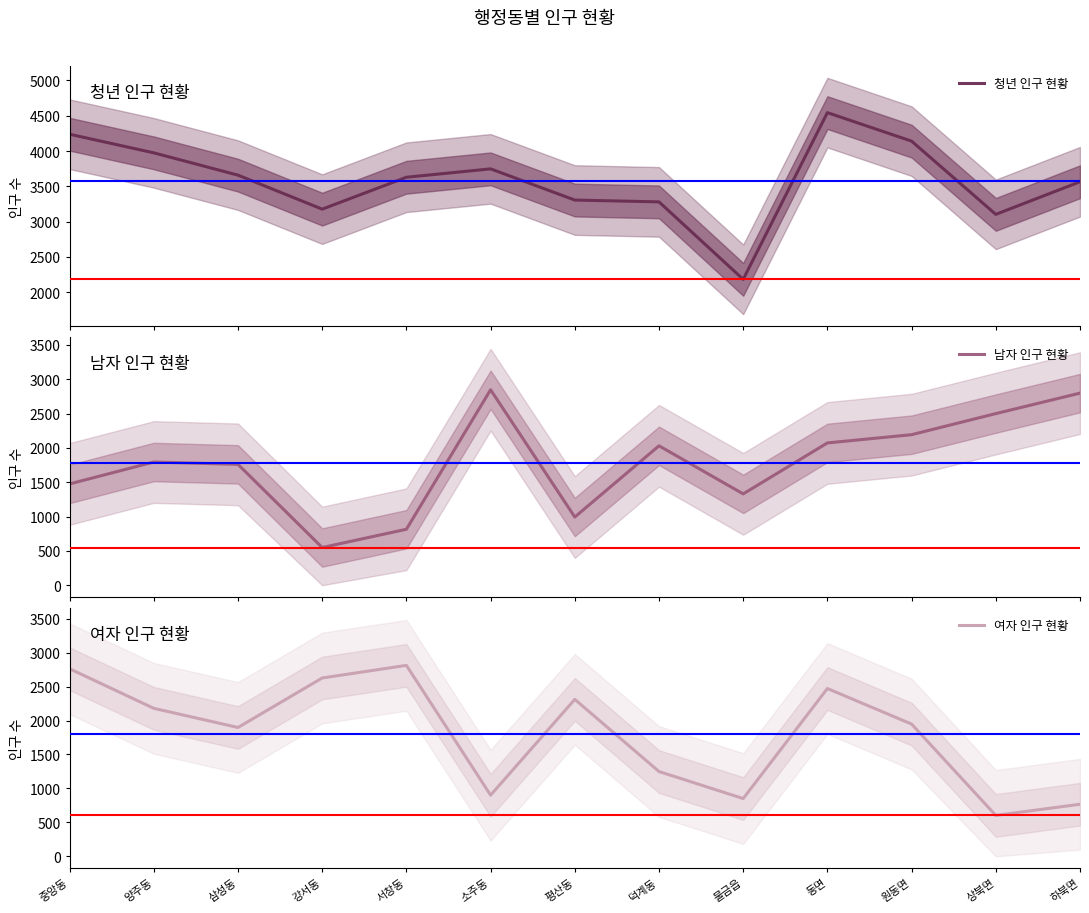

Is it true that 청년 인구 현황 equals 7311 at 동면?

False